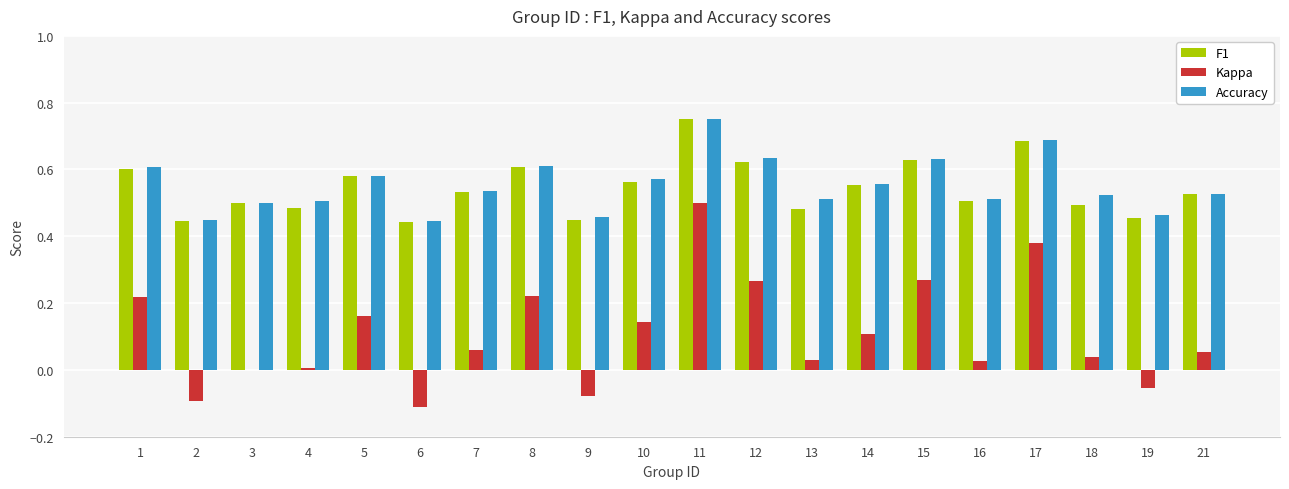

Count the F1 values in the range 0 to 1.

20